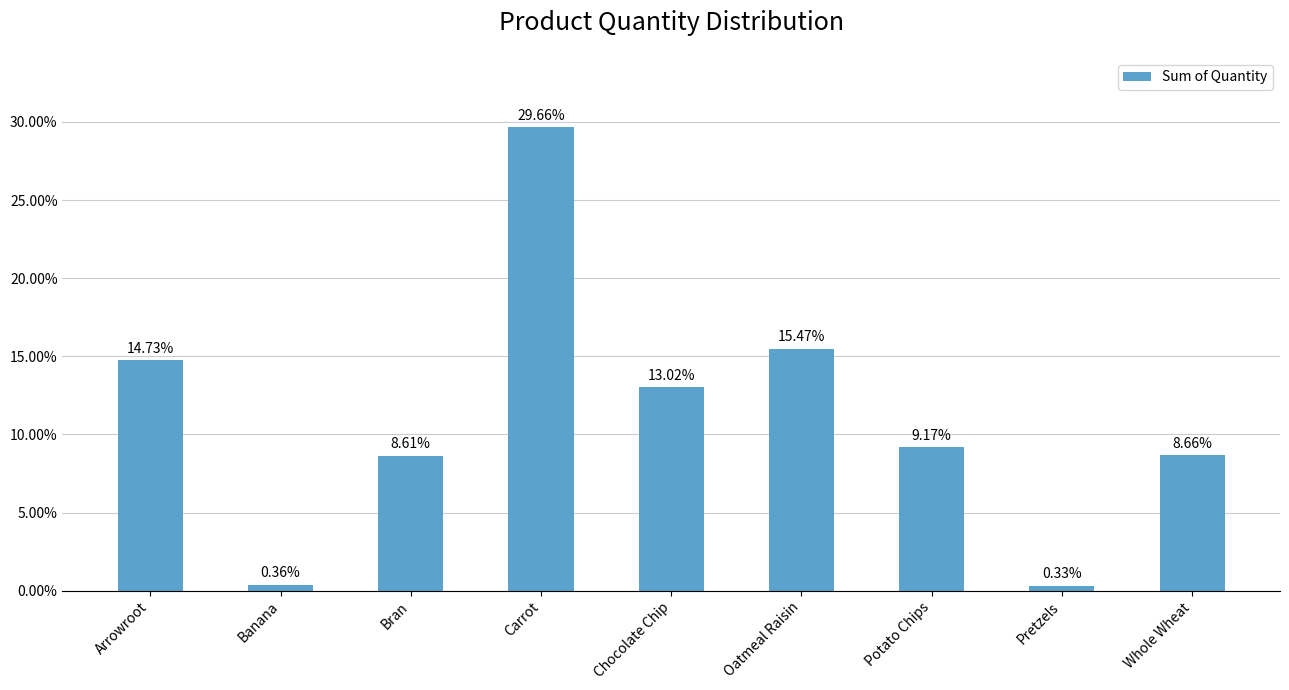

What is the approximate value at Carrot?

29.7